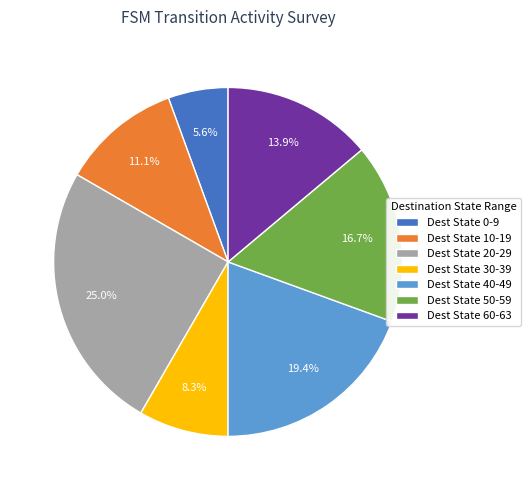

To the nearest percent, what is the average slice percentage?

14%